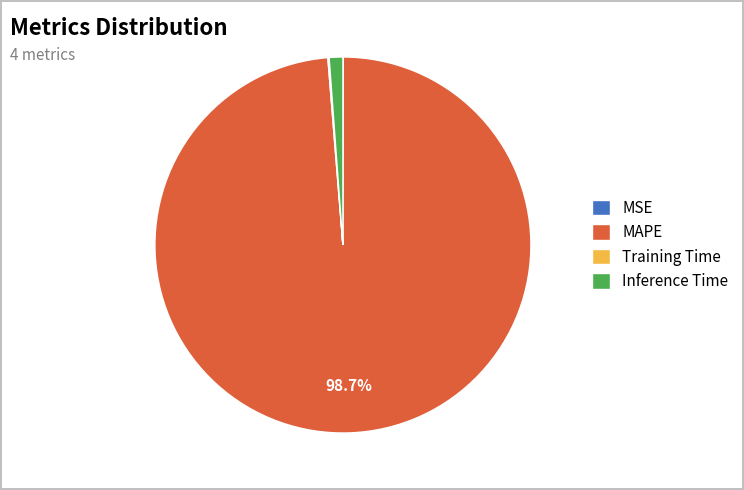

Does any single category account for the majority?

Yes